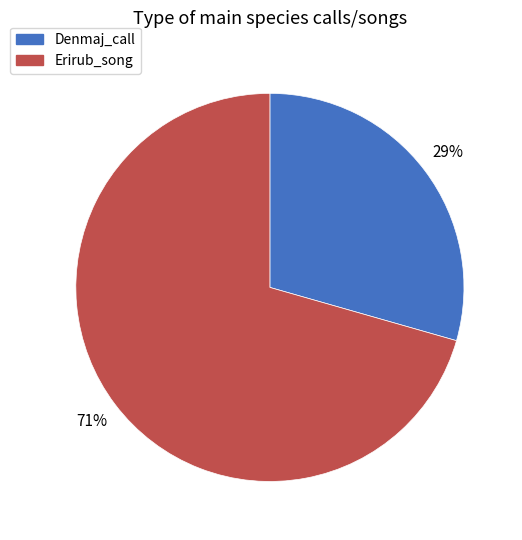

Approximately how many times larger is the value at Denmaj_call compared to Erirub_song?

0.4